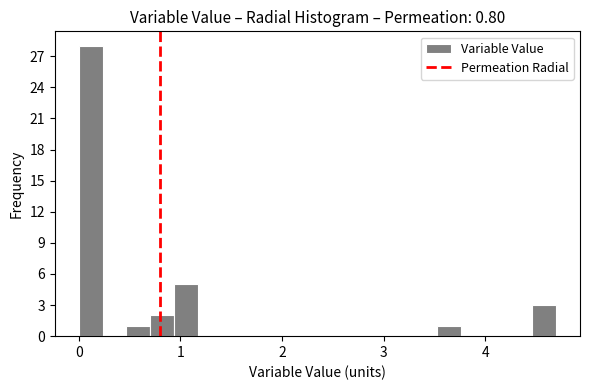

Read against the x-axis, roughly where is the centre of the tallest bar?

0.1